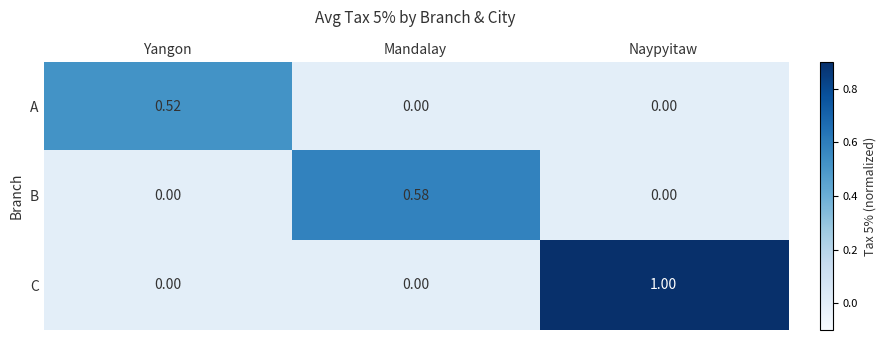

Which series changed the most between Yangon and Mandalay?

B